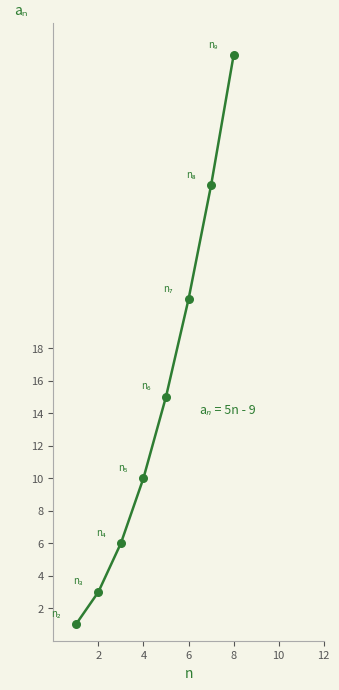

What is the difference between the second highest and second lowest values?

25